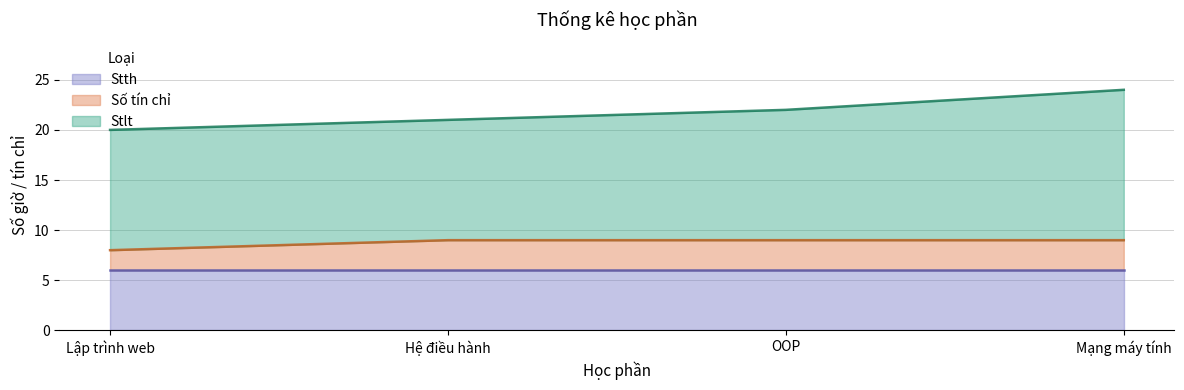

At which category is the sum across all series the highest?

Mạng máy tính